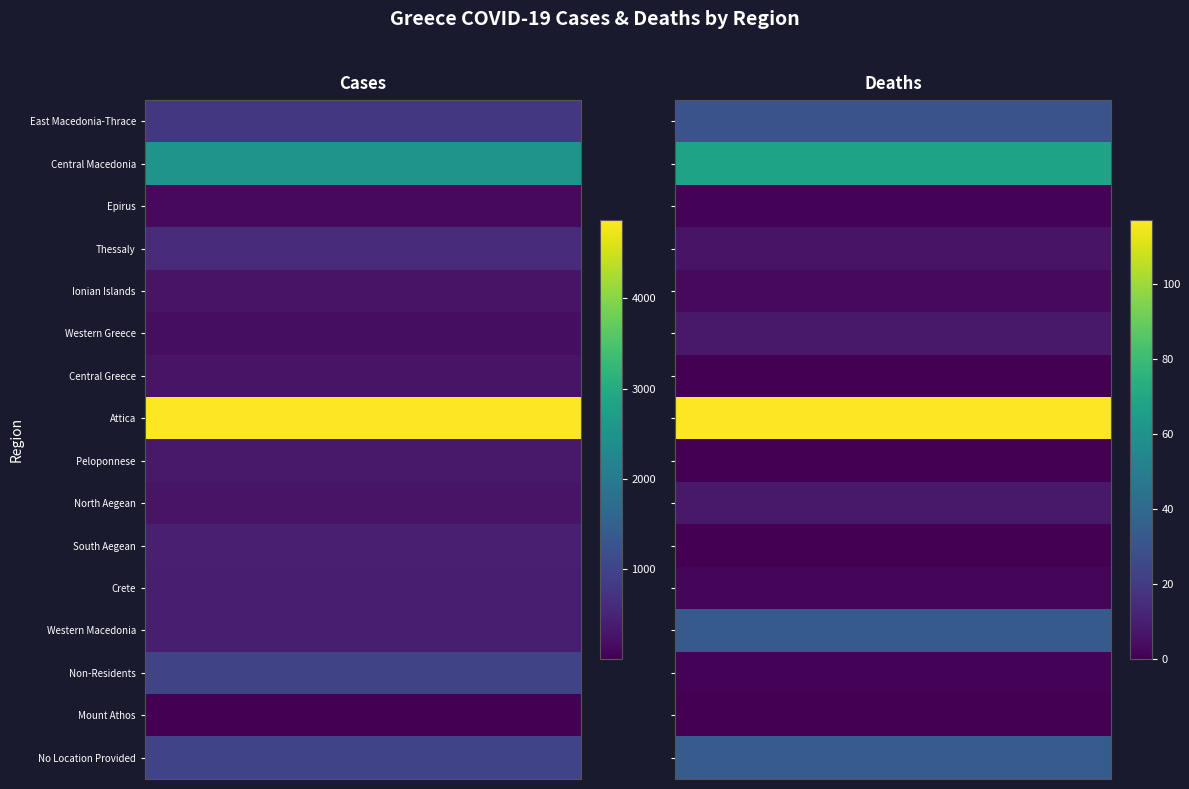

List the series in order of their overall mean, highest first.

Cases, Deaths